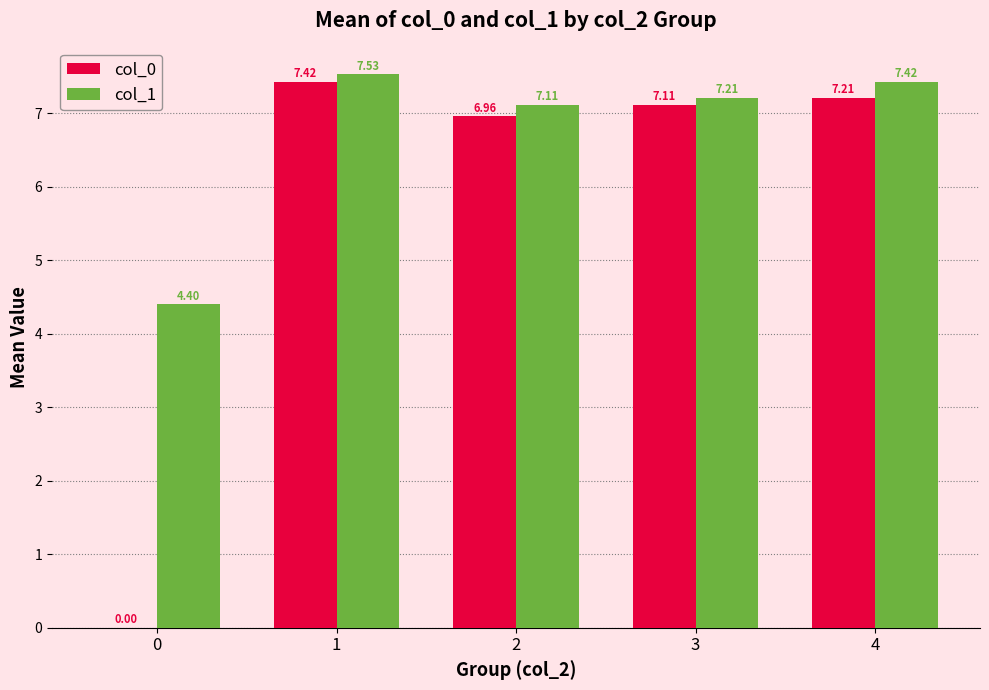

Is the value of col_0 at 1 greater than the value of col_1 at 3?

Yes